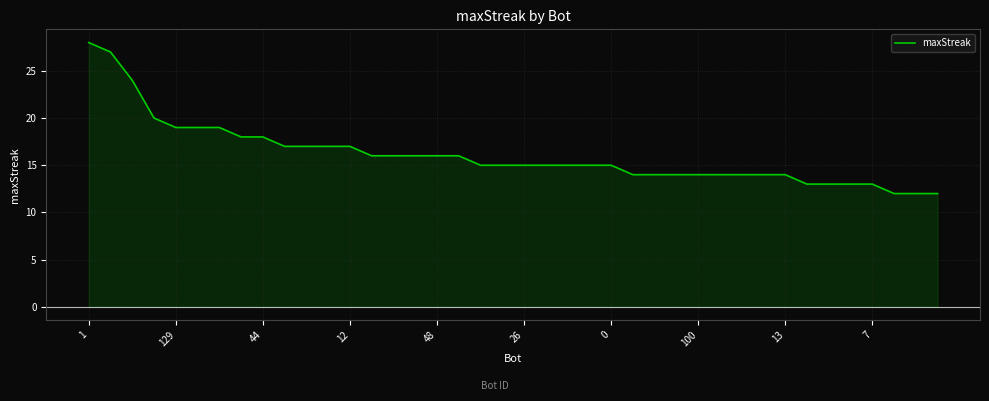

Count the number of data series in this chart.

1